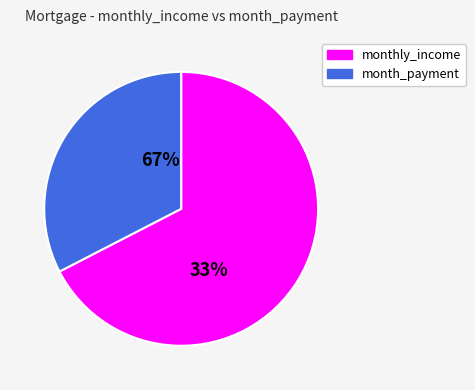

Approximately how many times larger is the value at monthly_income compared to month_payment?

1.9